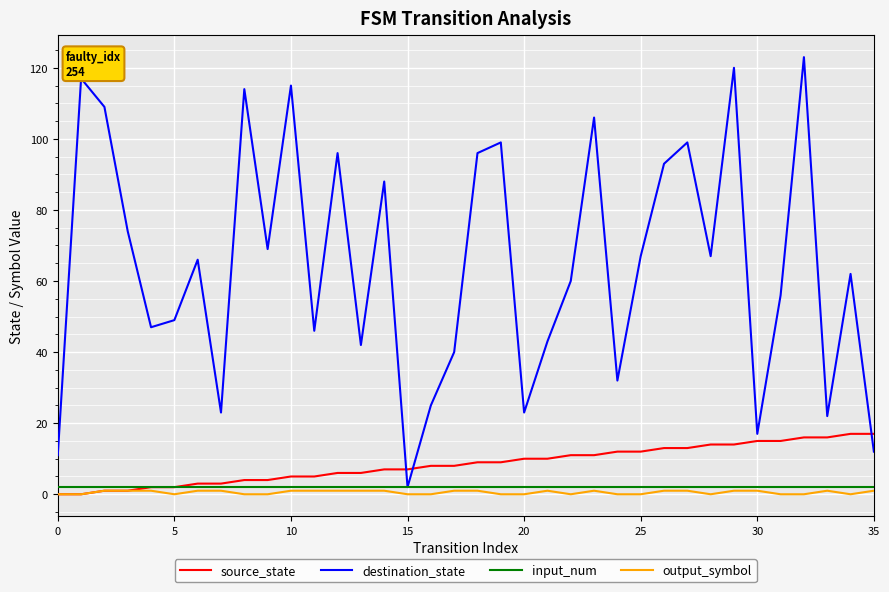

After their last crossing, which series has the higher values: source_state or destination_state?

source_state